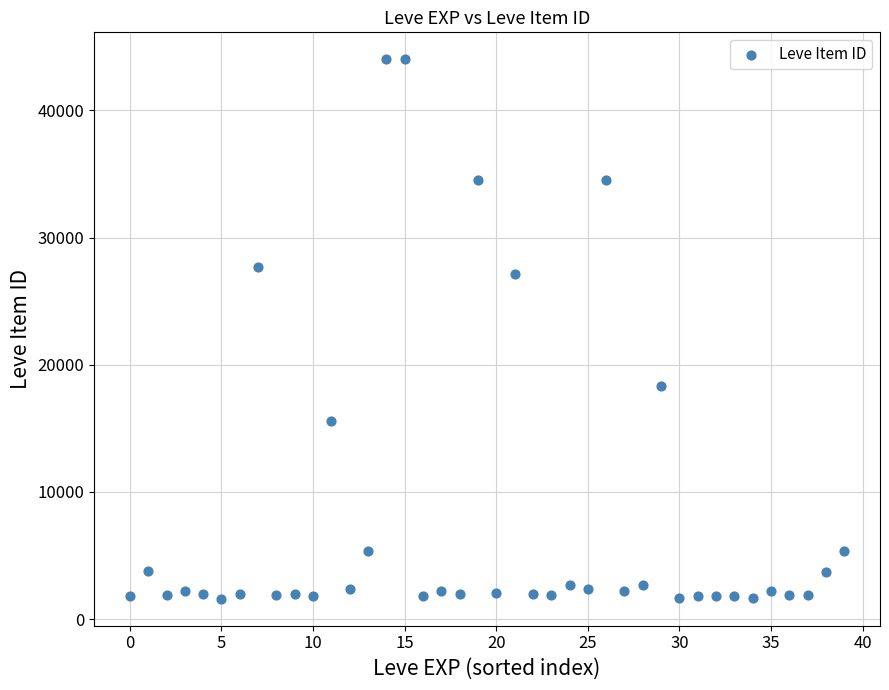

What is the range of Y values (max minus min)?

42419